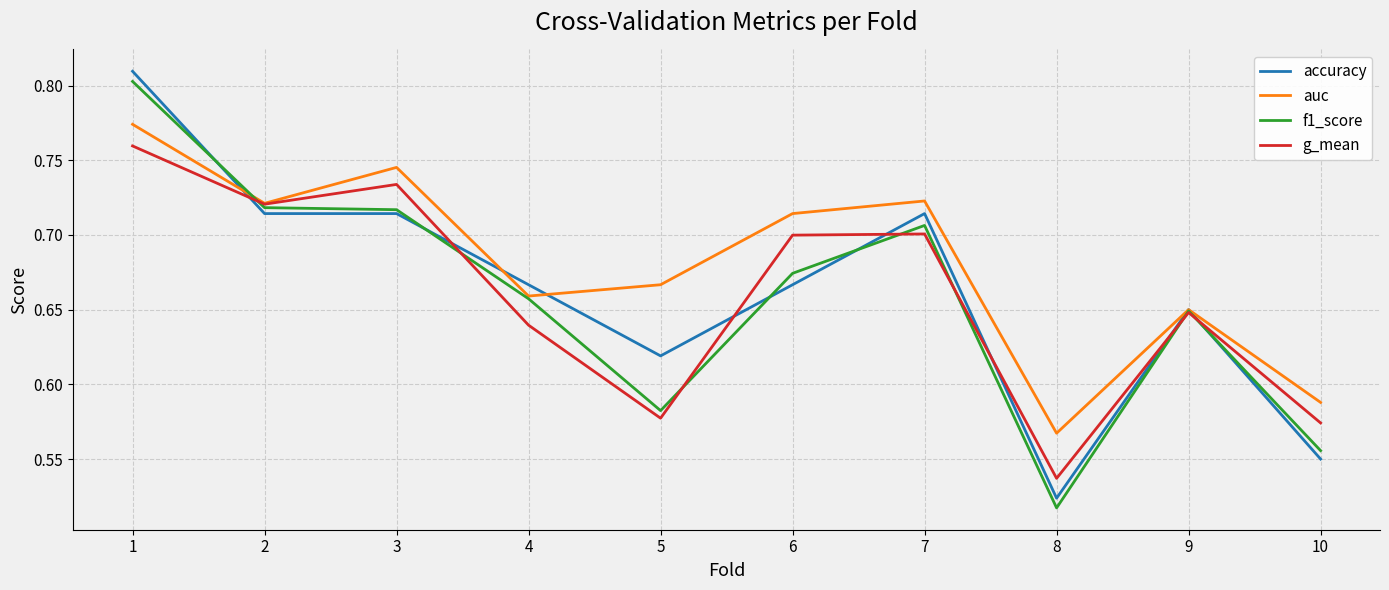

At which category is the sum across all series the highest?

1